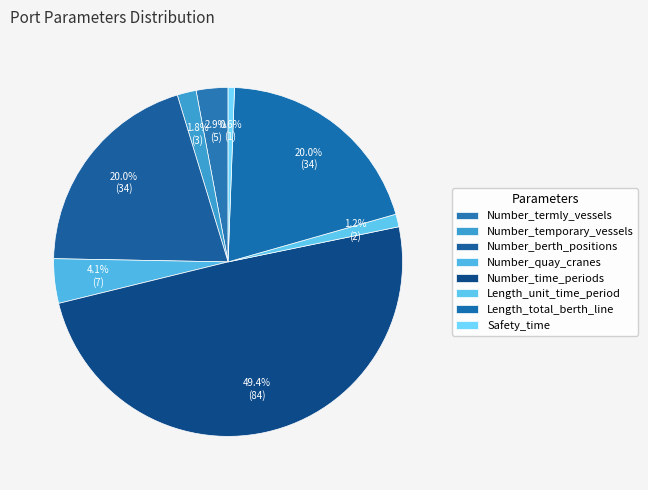

How many segments does this pie chart have?

8